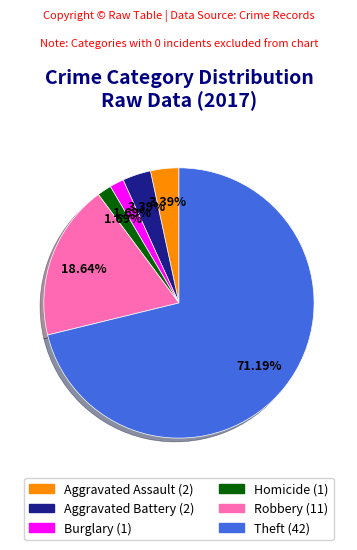

Is there any slice that represents more than half of the pie?

Yes